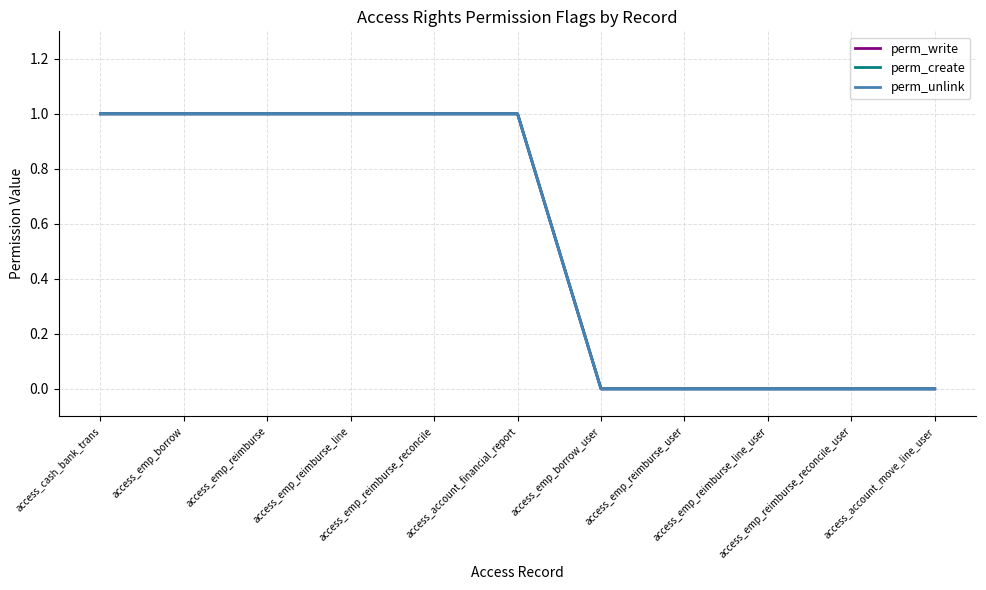

Is it true that perm_unlink equals 0 at access_emp_reimburse_reconcile_user?

True